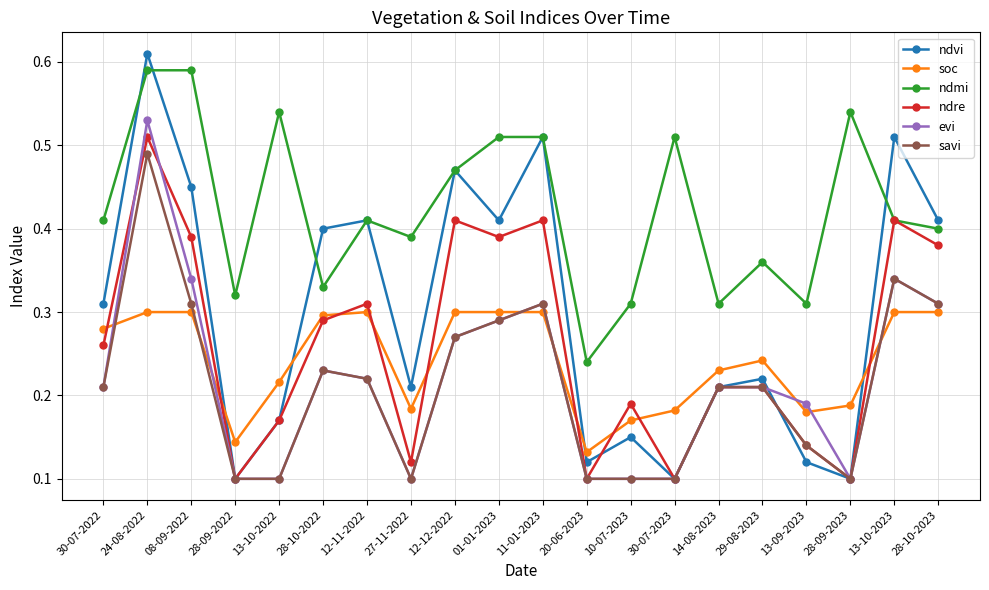

At which label does ndmi reach its minimum?

20-06-2023